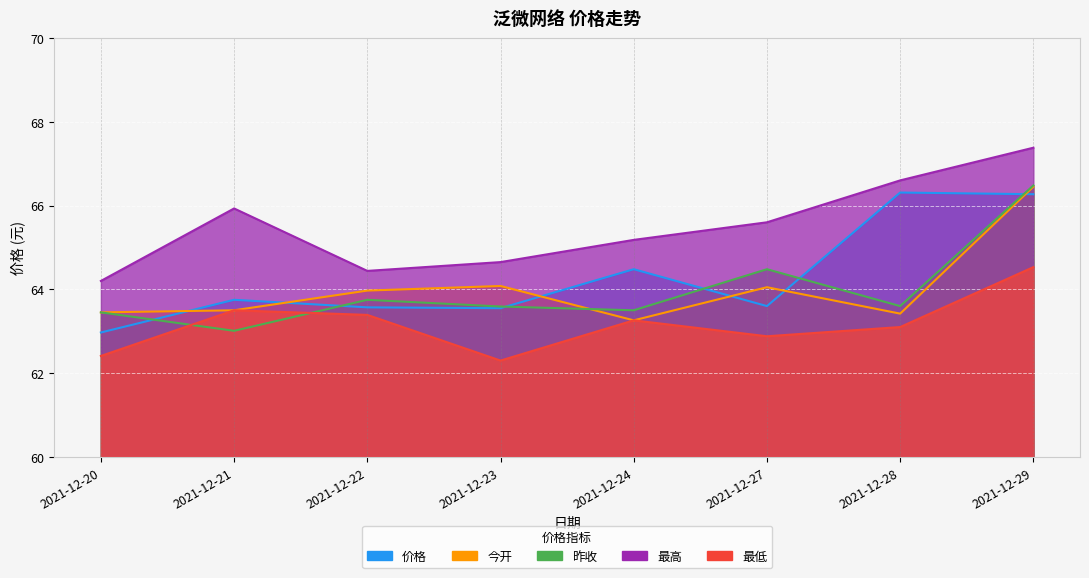

True or false: 最低 and 今开 cross at least once.

False